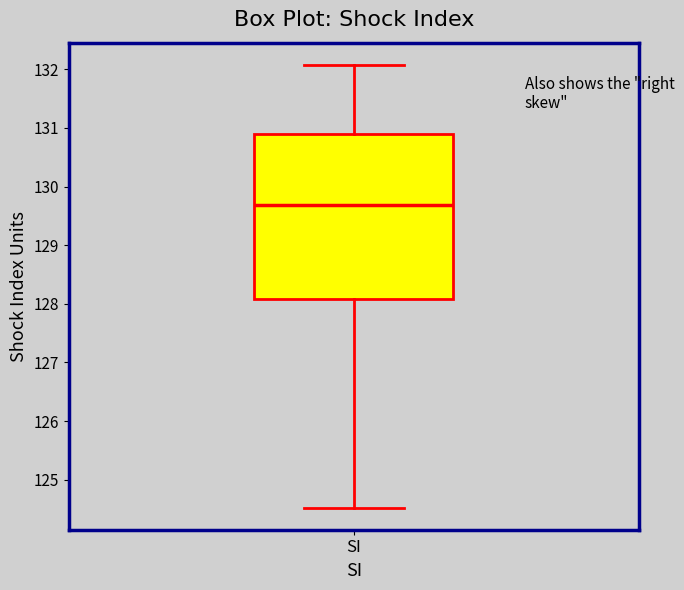

Where does the lower whisker of the box for SI end on the y-axis? The values are not printed on the chart, so give them approximately, as read against the axis.

124.5